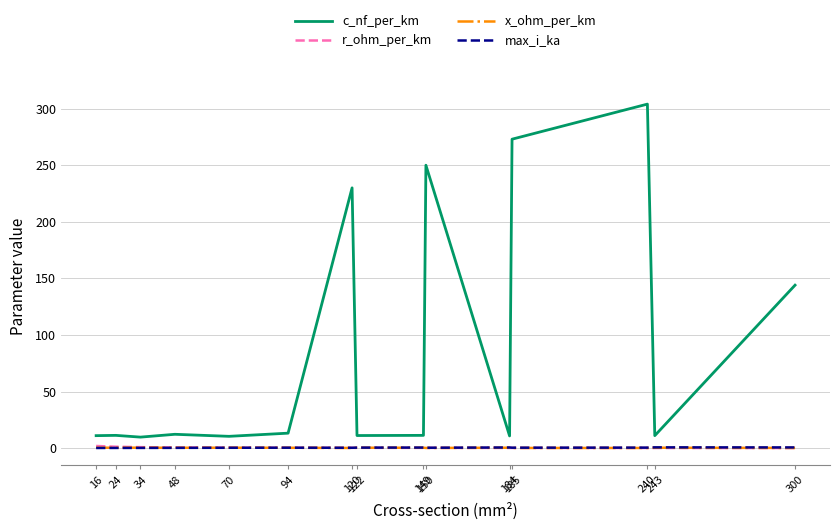

Which series has the largest total across all categories?

c_nf_per_km